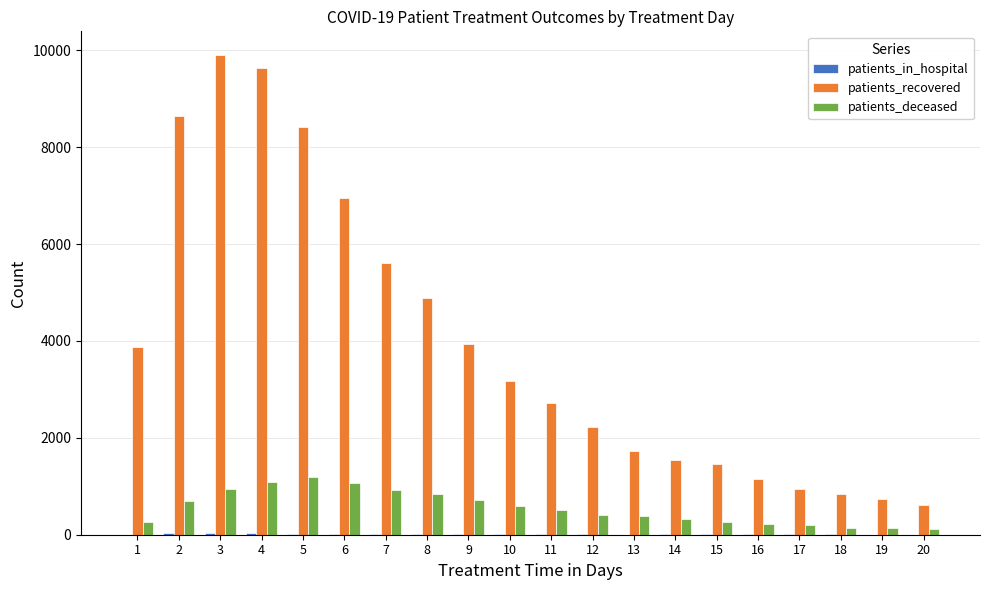

Does the chart contain stacked bars?

No